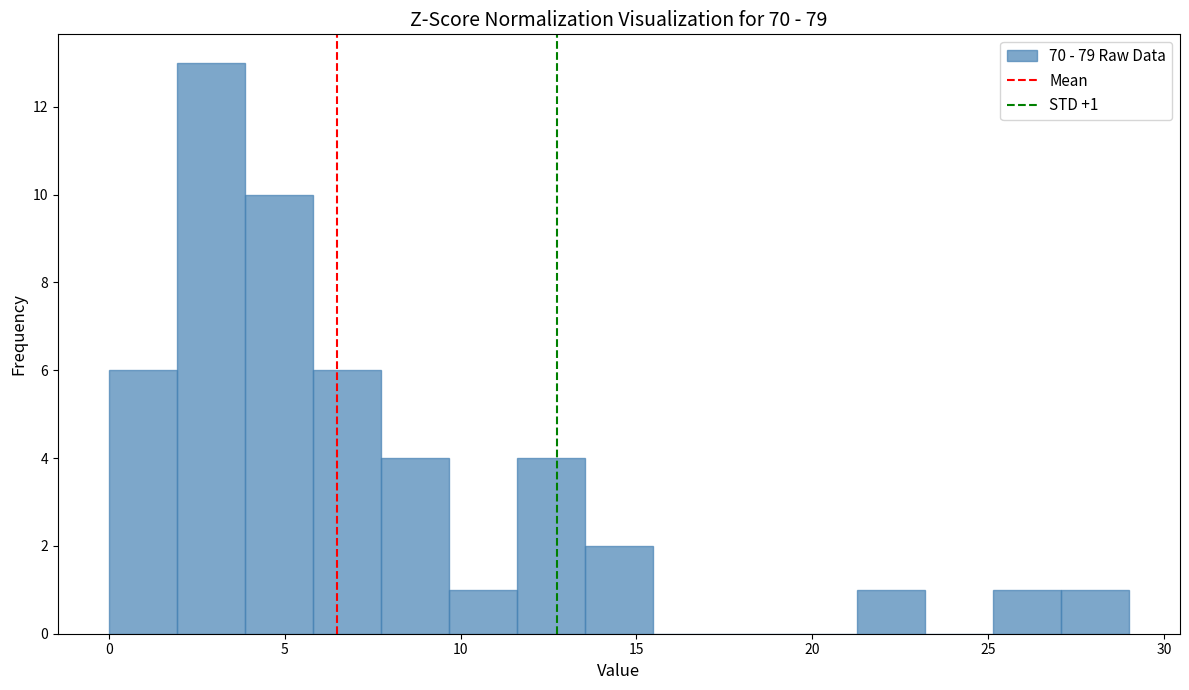

Read against the x-axis, roughly where is the centre of the tallest bar?

3.0